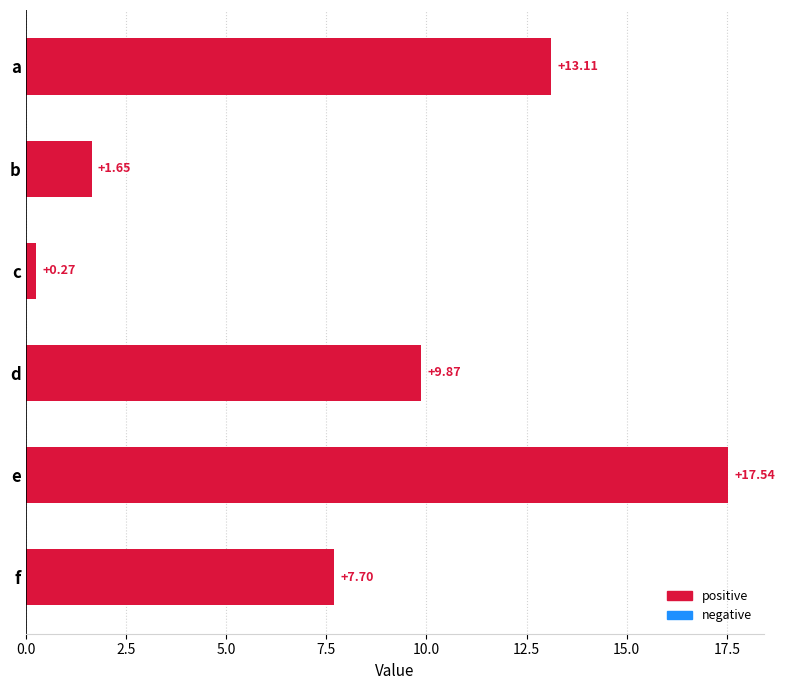

Where is the data nearest to the value 8?

f